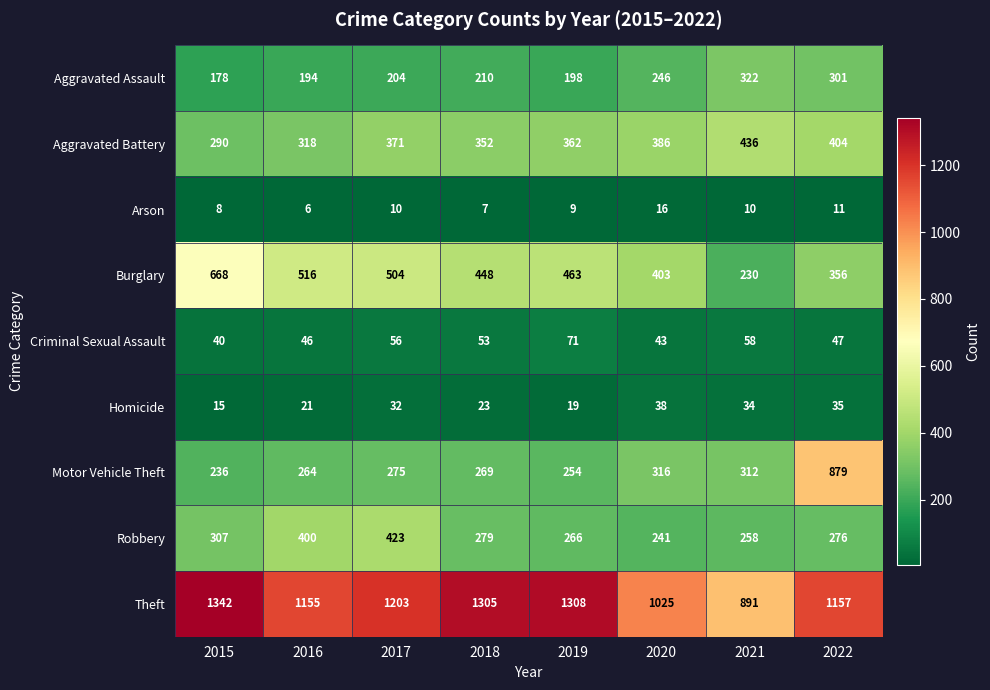

The Criminal Sexual Assault series shows 71 at 2019. True or false?

True